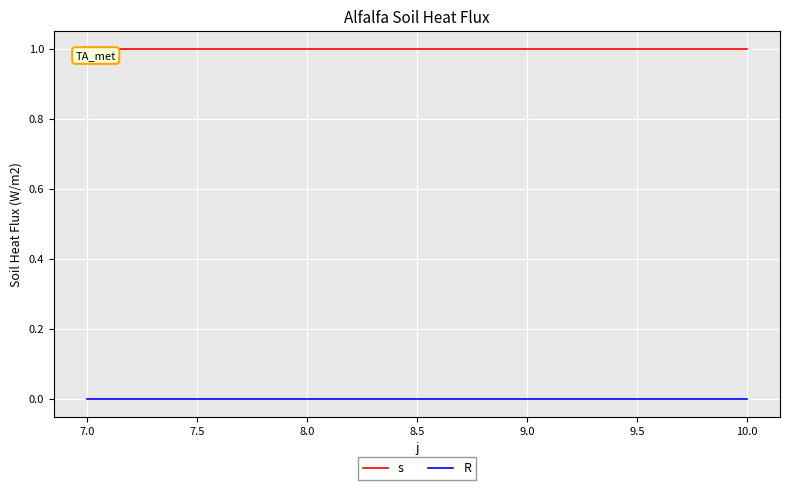

What is the sum of all s values?

4